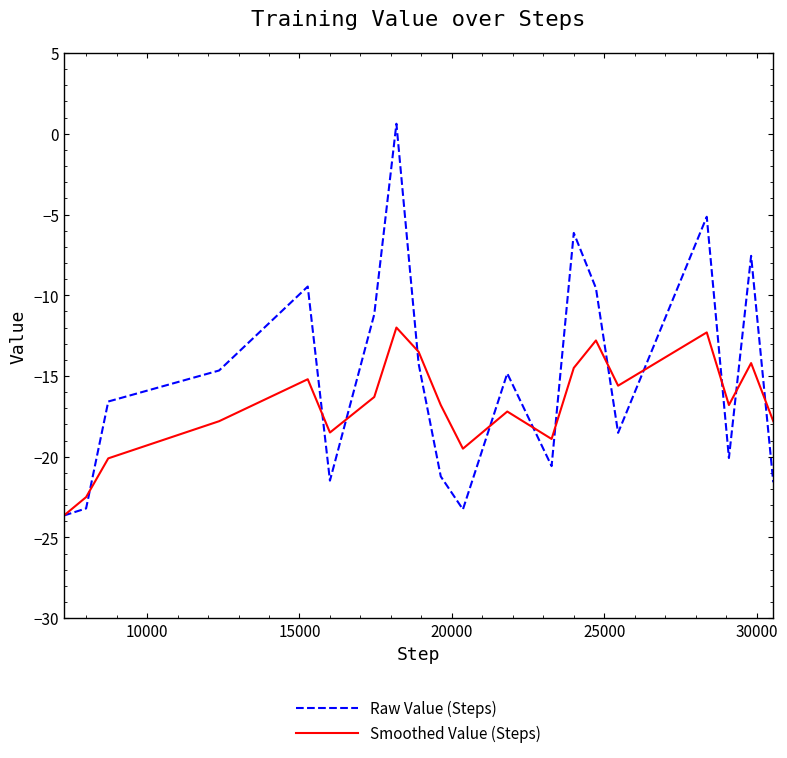

Which series has the widest spread of values?

Raw Value (Steps)